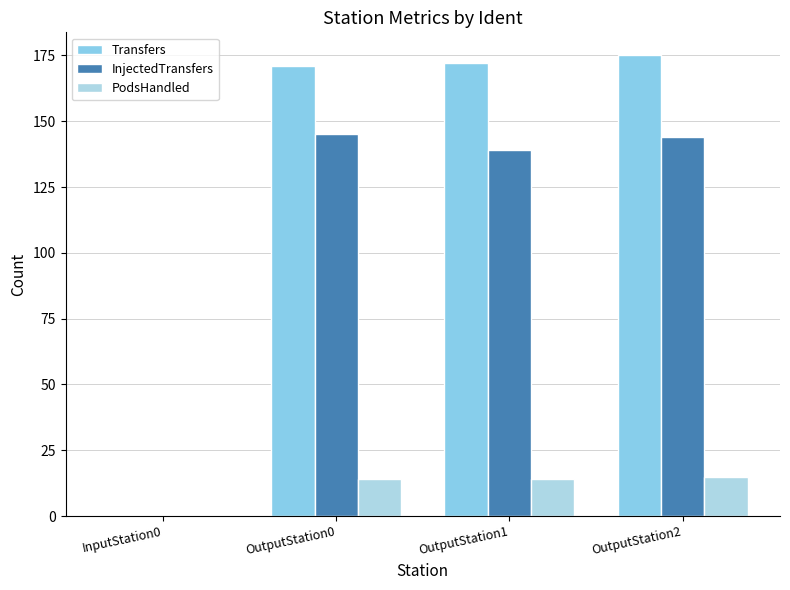

The PodsHandled series shows 14 at OutputStation0. True or false?

True